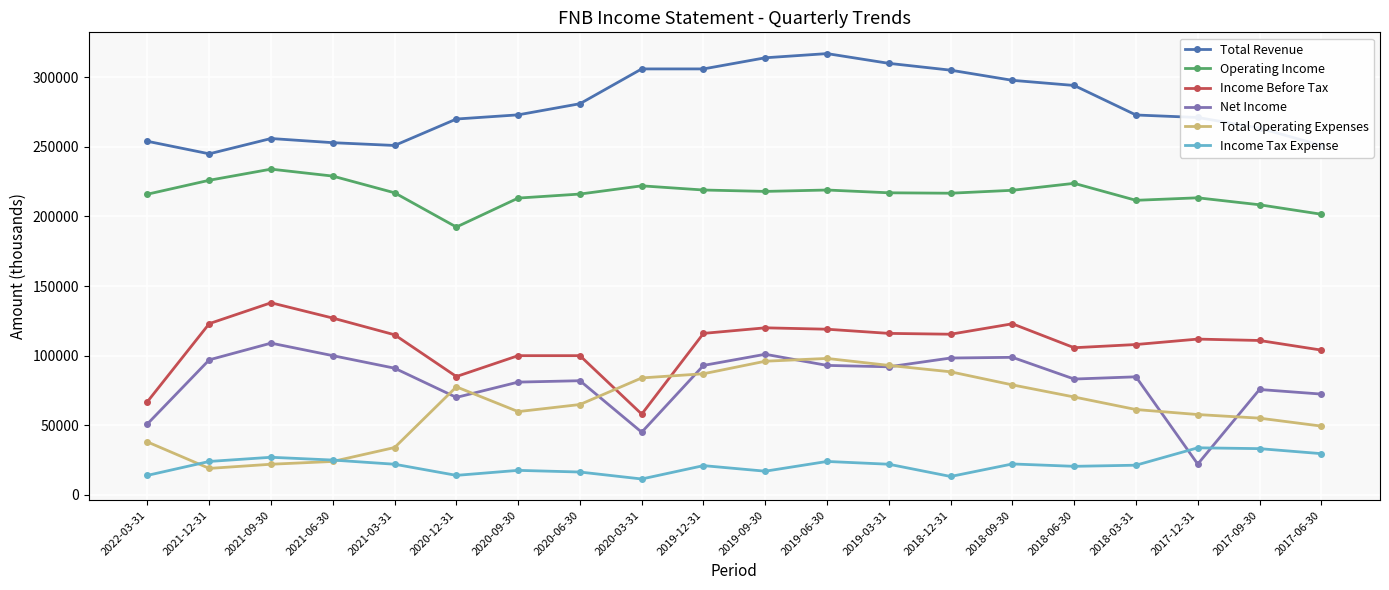

How many lines are shown in the chart?

6